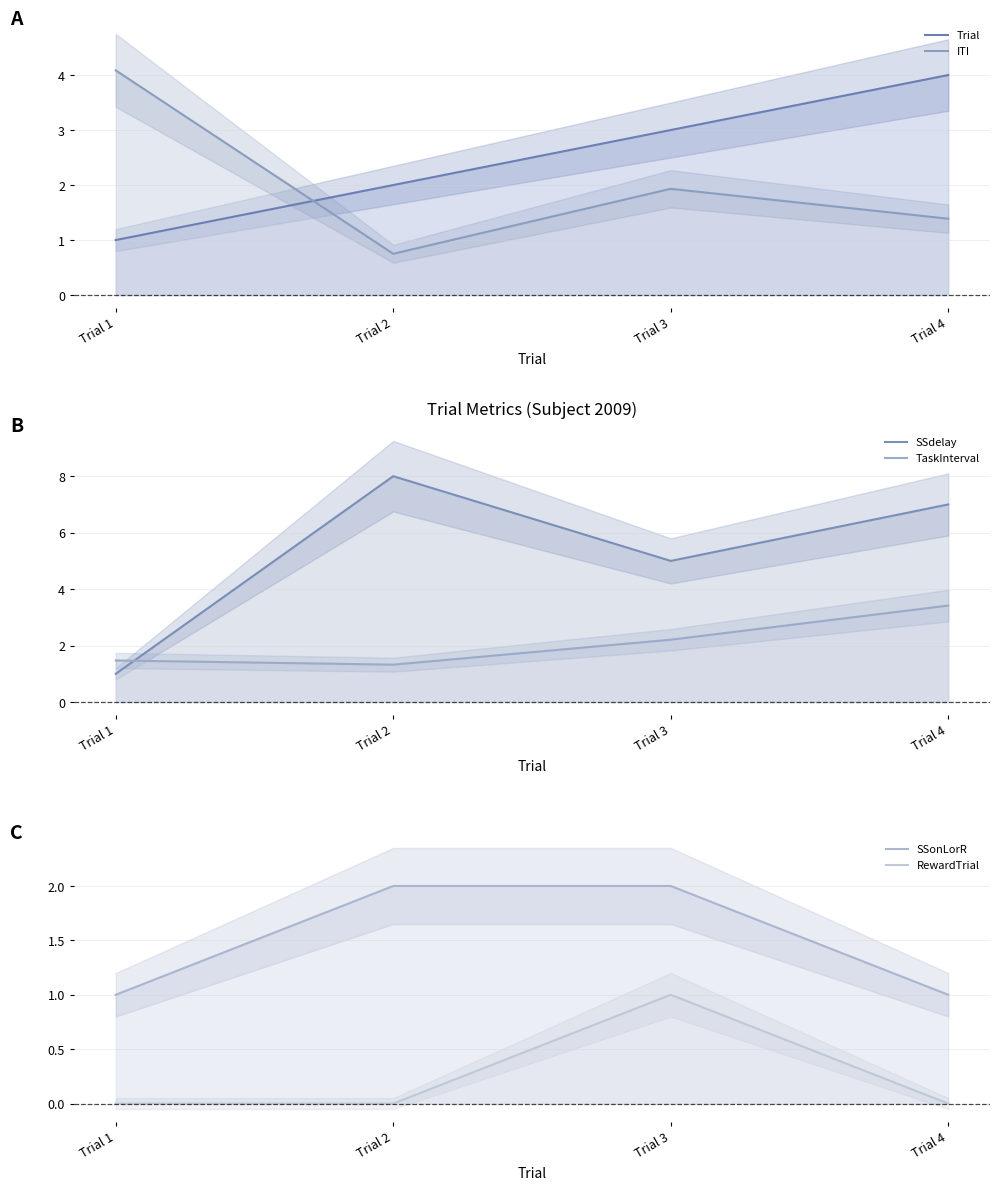

Where is the first local maximum for RewardTrial?

Trial 3